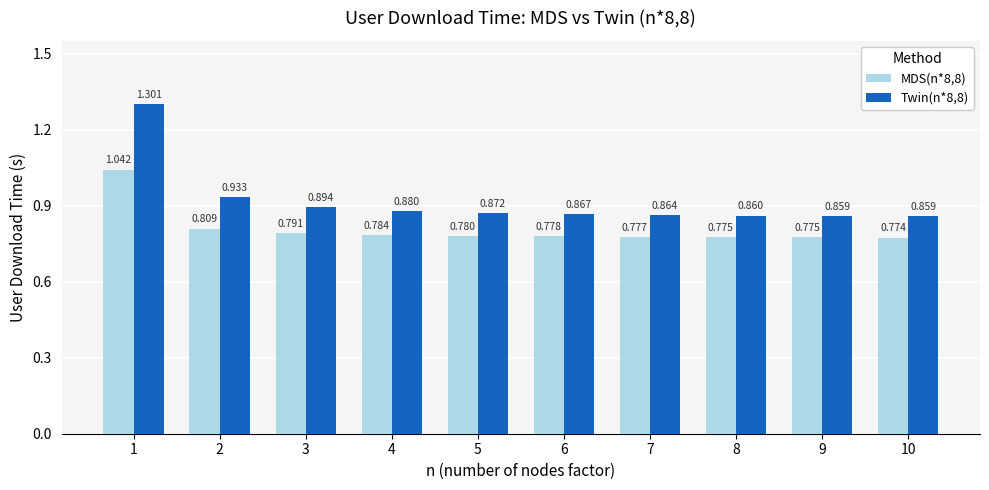

List the series in order of their overall mean, highest first.

Twin(n*8,8), MDS(n*8,8)